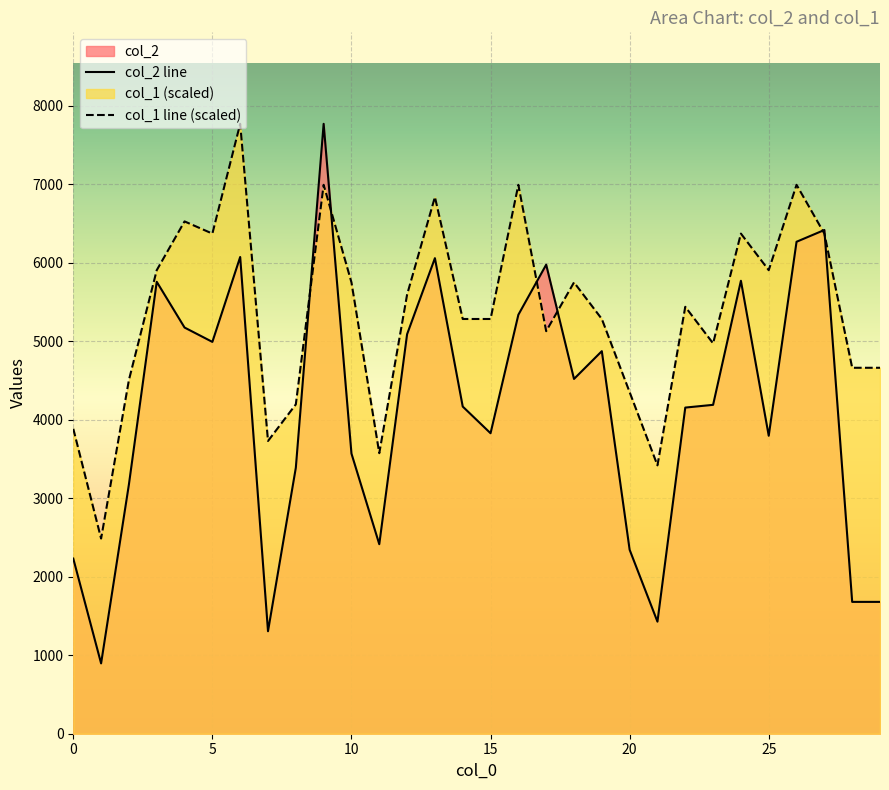

What value does the col_2 series have at 10?

3570.0